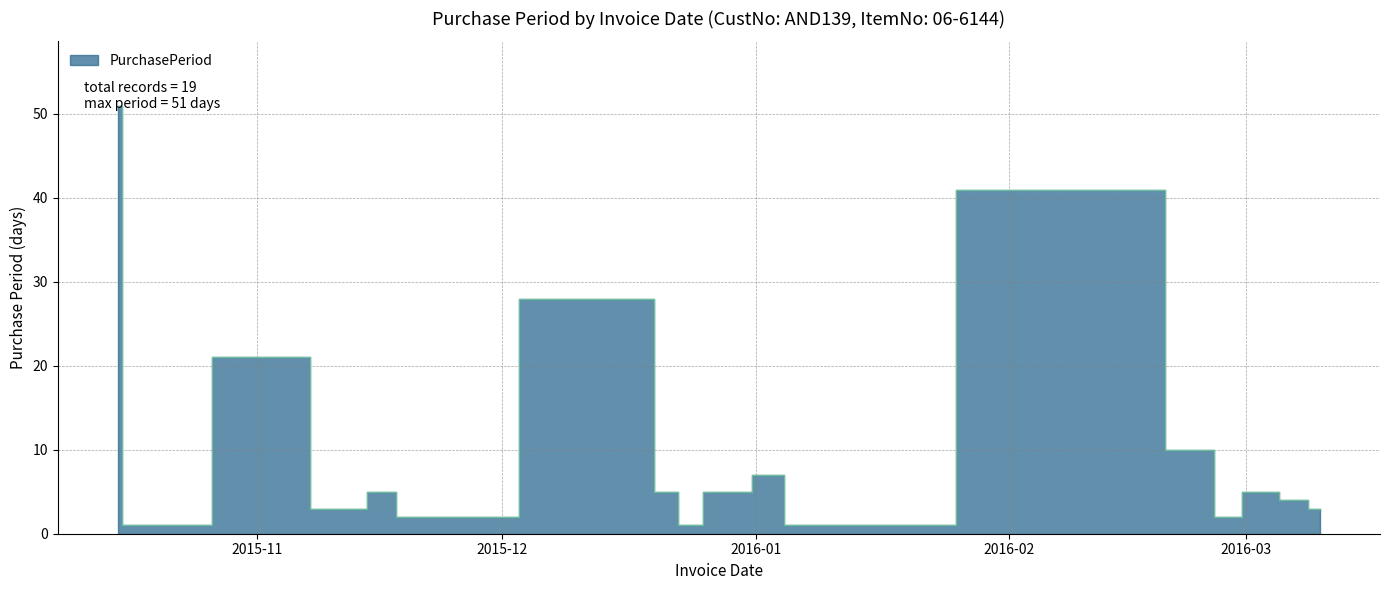

Reading left to right, extract all data points from this chart.

51	1	21	3	3	5	2	28	5	1	5	7	1	41	10	2	5	4	3